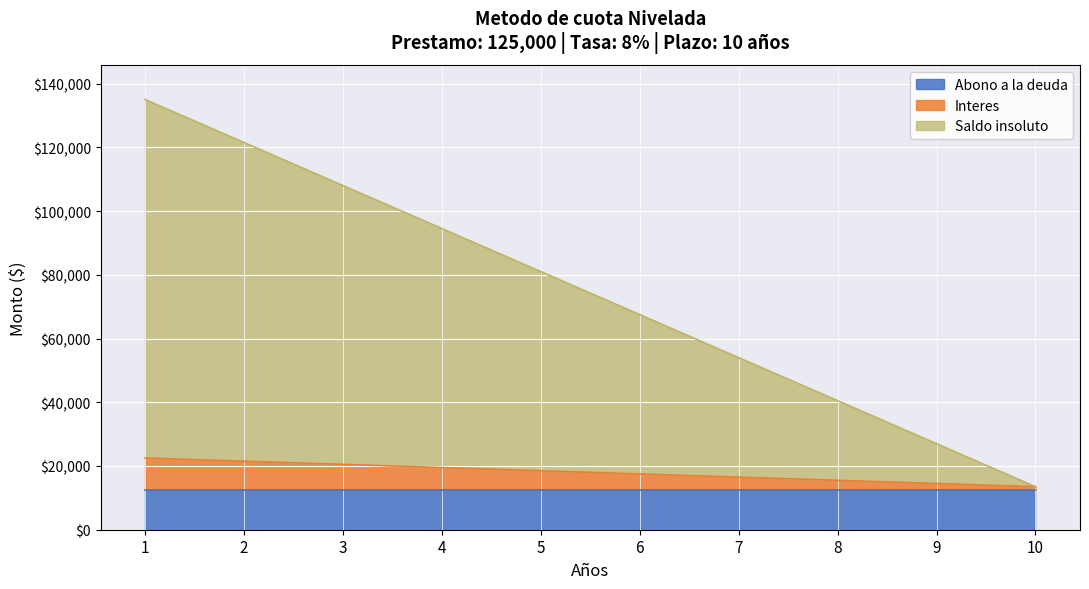

How many data points in Saldo insoluto are less than 81000?

5